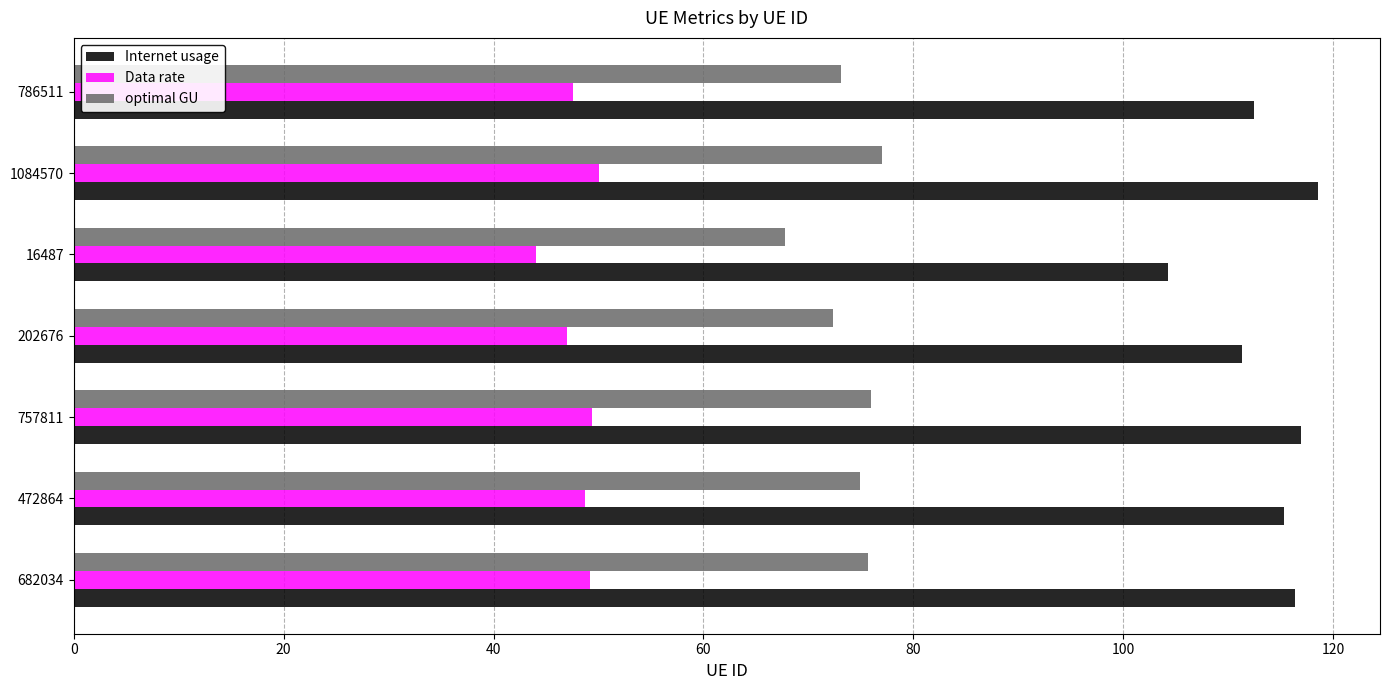

How many distinct data groups are displayed?

3